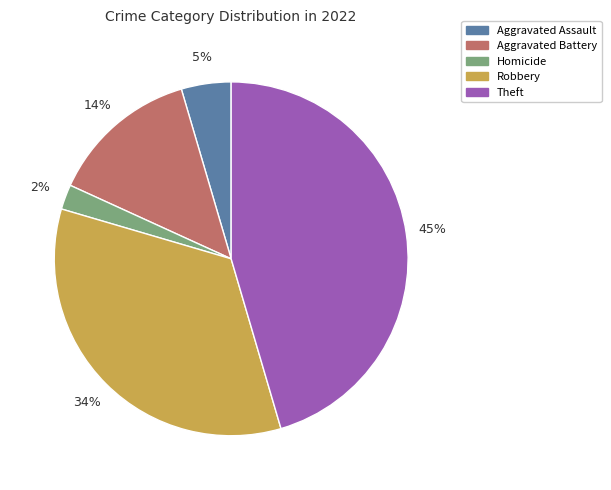

Is there any slice that represents more than half of the pie?

No